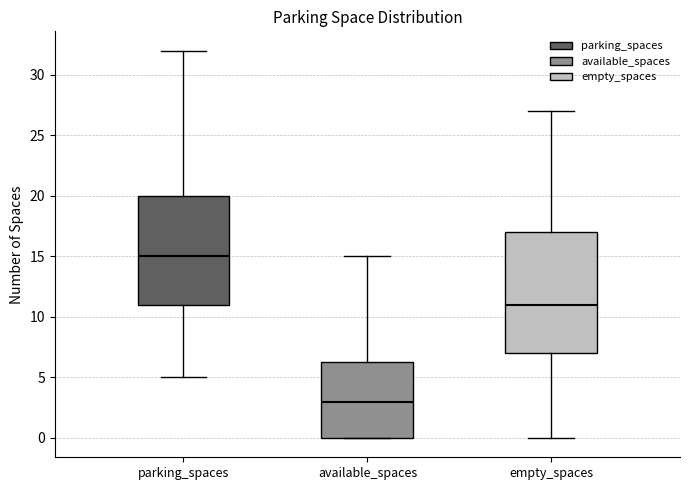

Reading left to right, read every box against the y-axis: the position of its median line, the range the box covers, and the ends of its whiskers. The values are not printed on the chart, so give them approximately, as read against the axis.

parking_spaces: median 15.0, box 11.0 to 20.0, whiskers 5.0 to 32.0
available_spaces: median 3.0, box 0.0 to 6.5, whiskers 0.0 to 15.0
empty_spaces: median 11.0, box 7.0 to 17.0, whiskers 0.0 to 27.0